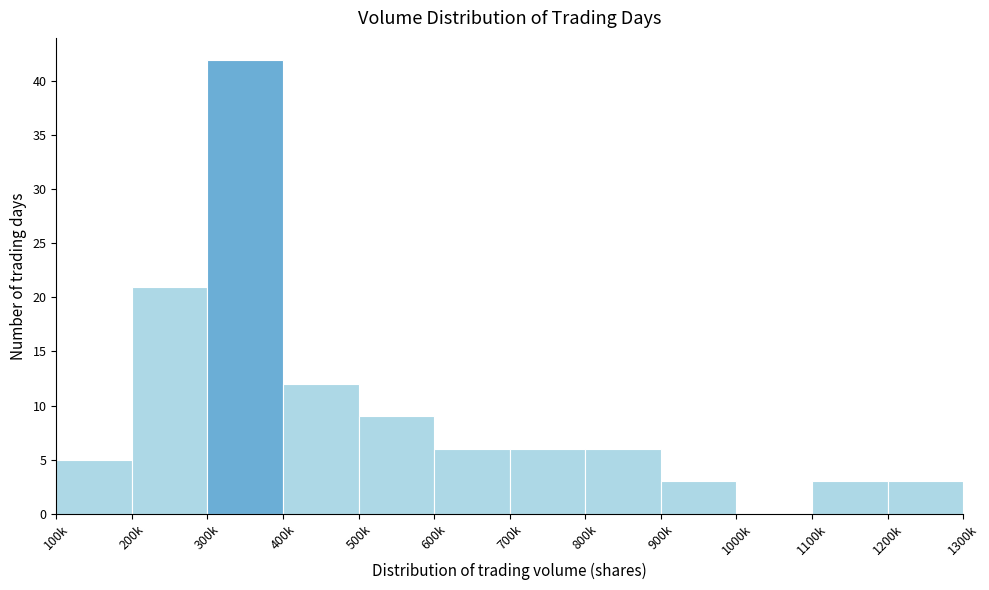

Reading right to left, list all the values displayed in this chart.

1200k=3	1100k=3	1000k=0	900k=3	800k=6	700k=6	600k=6	500k=9	400k=12	300k=42	200k=21	100k=5